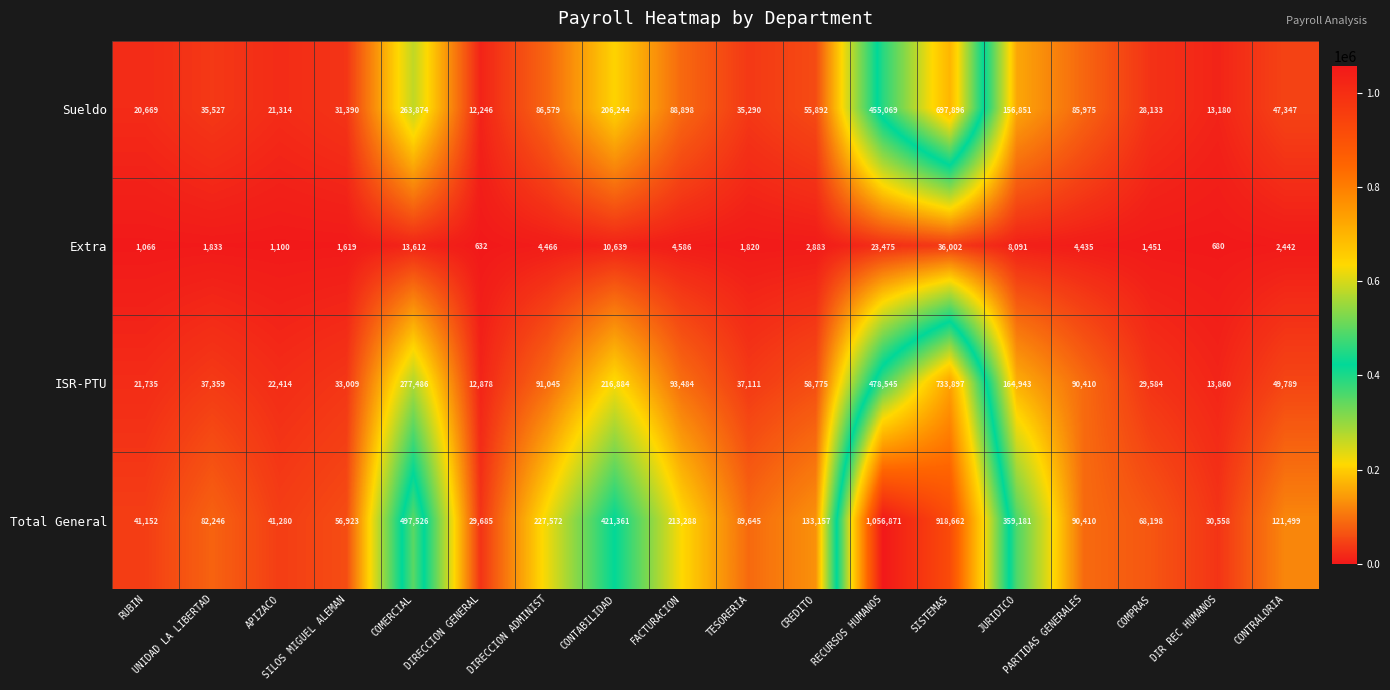

What is the average value of the Extra series?

6713